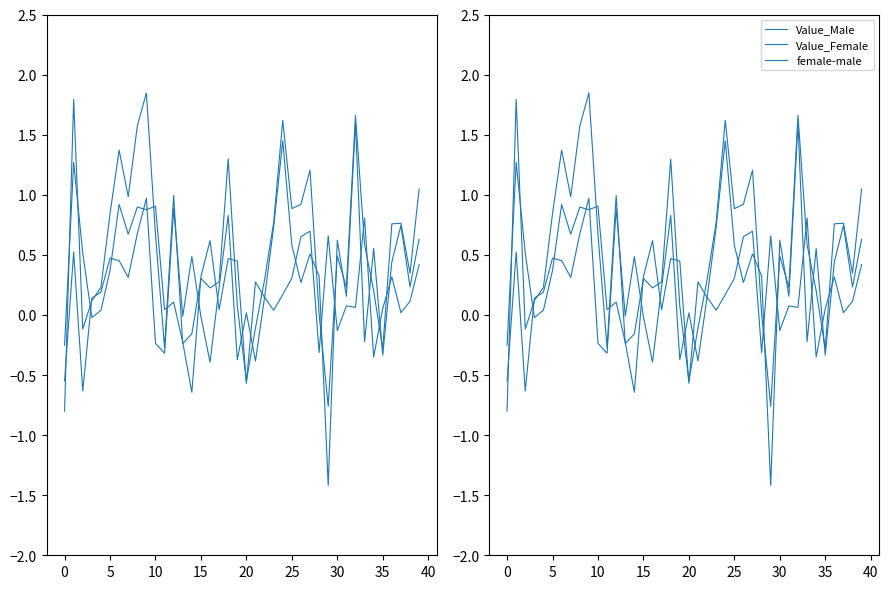

What is the difference between the Value_Male values at 26 and 25?

0.7